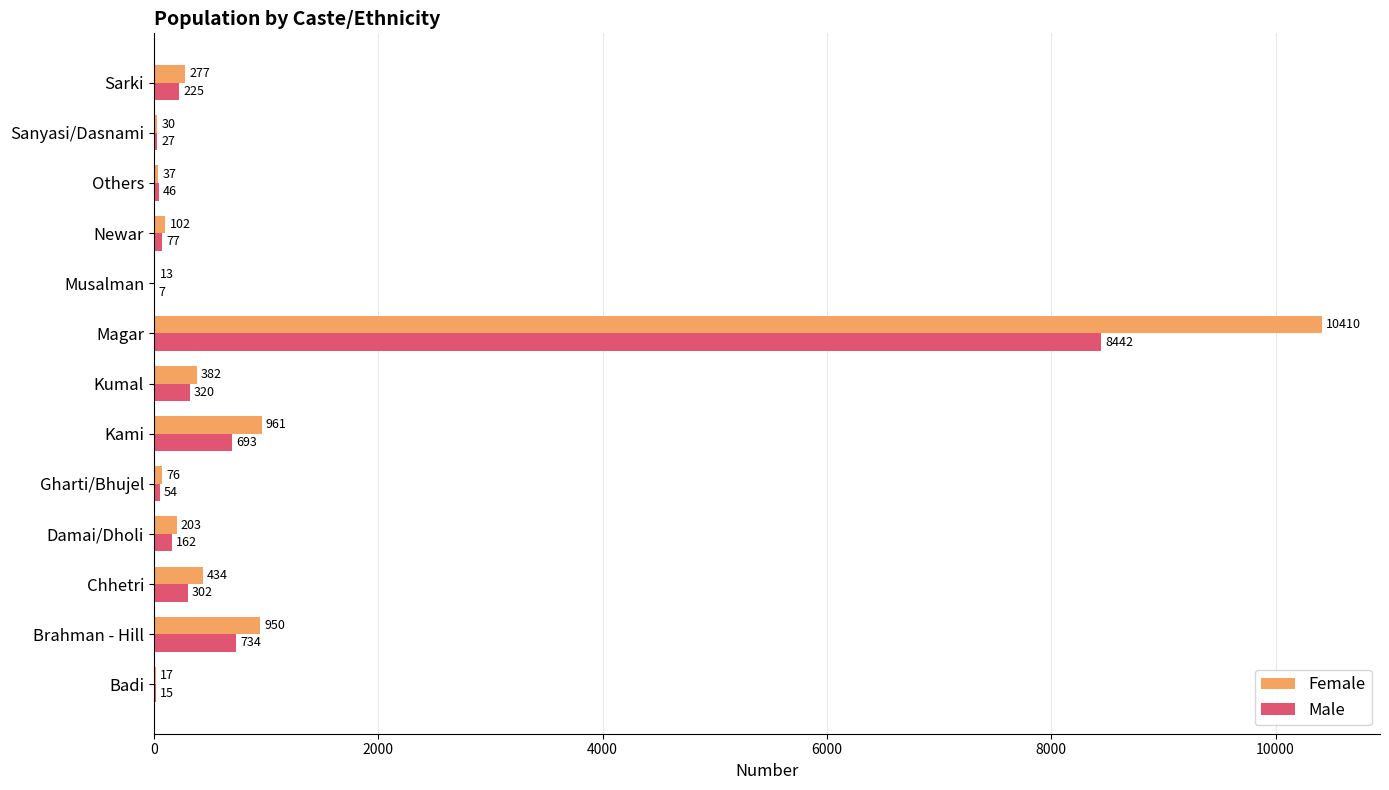

The value of Female at Musalman is 13. True or false?

True